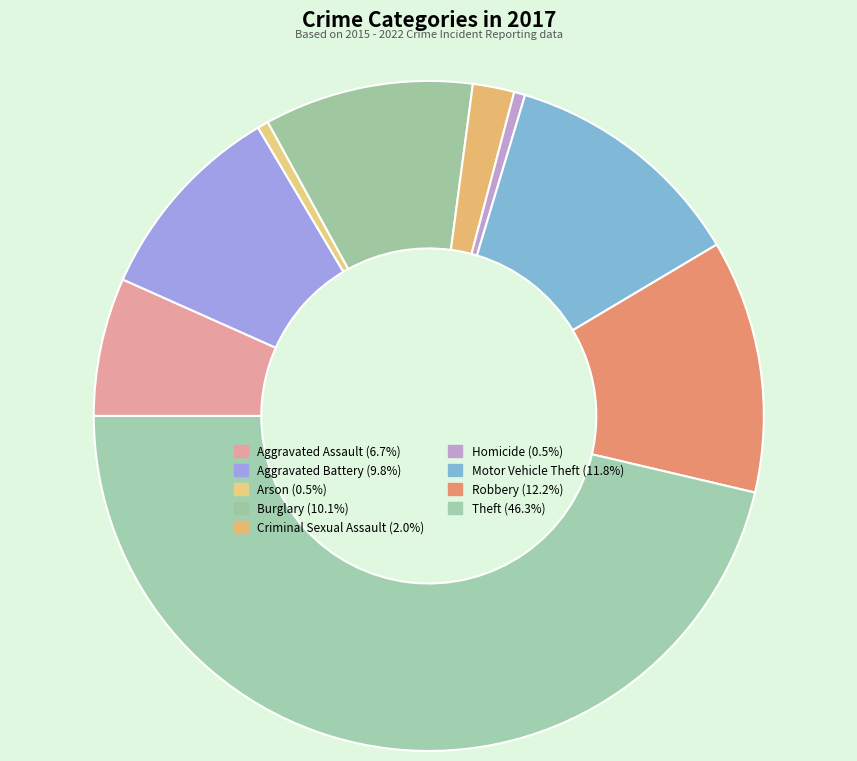

To the nearest percent, what is the difference between the Burglary and Robbery slice percentages?

2%